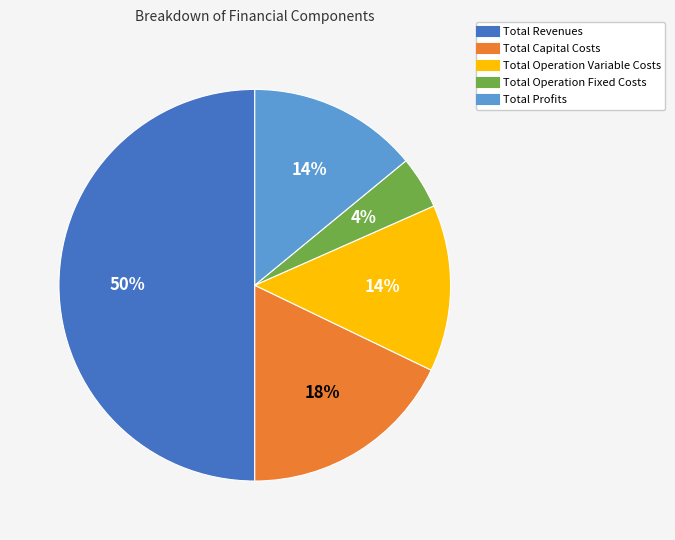

To the nearest percent, what is the difference between the largest and smallest slice percentages?

46%